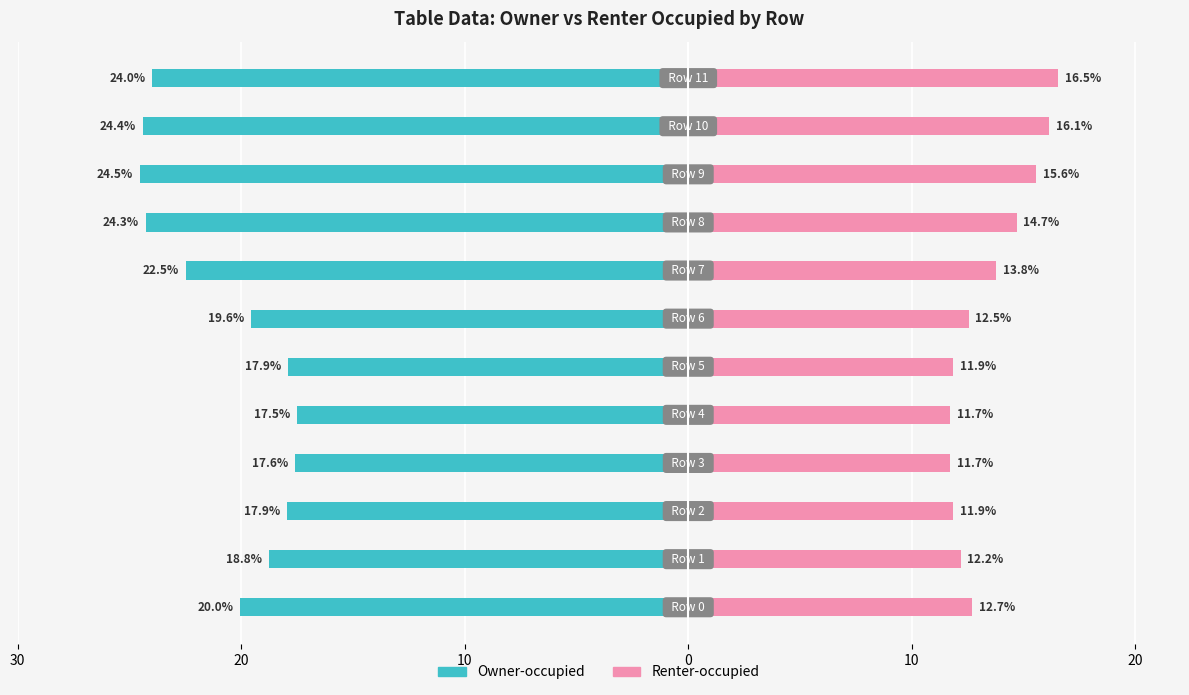

What is the value of the Owner-occupied bar at the 4th from the left?

-17.6